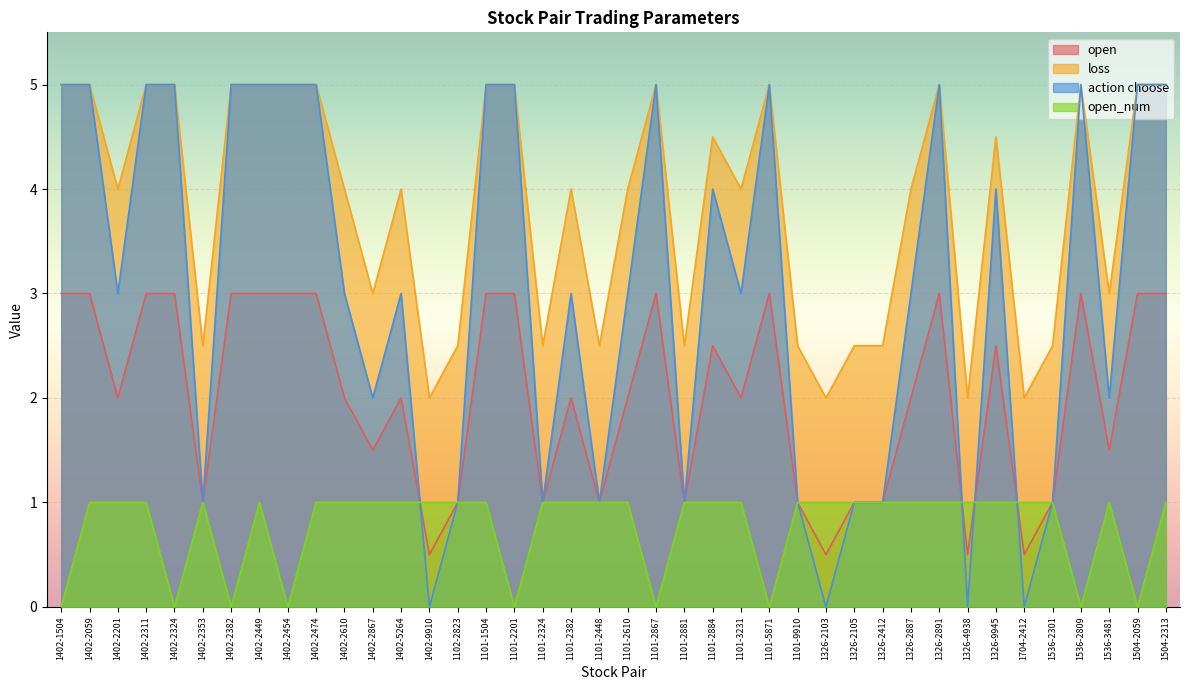

At which category is the sum across all series the highest?

1402-2059